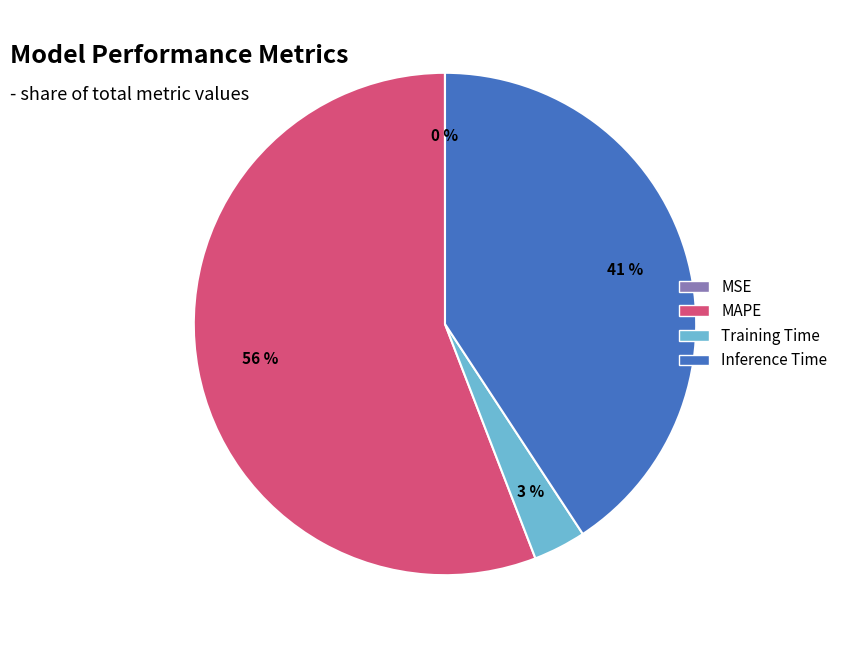

To the nearest percent, what is the average slice percentage?

25%